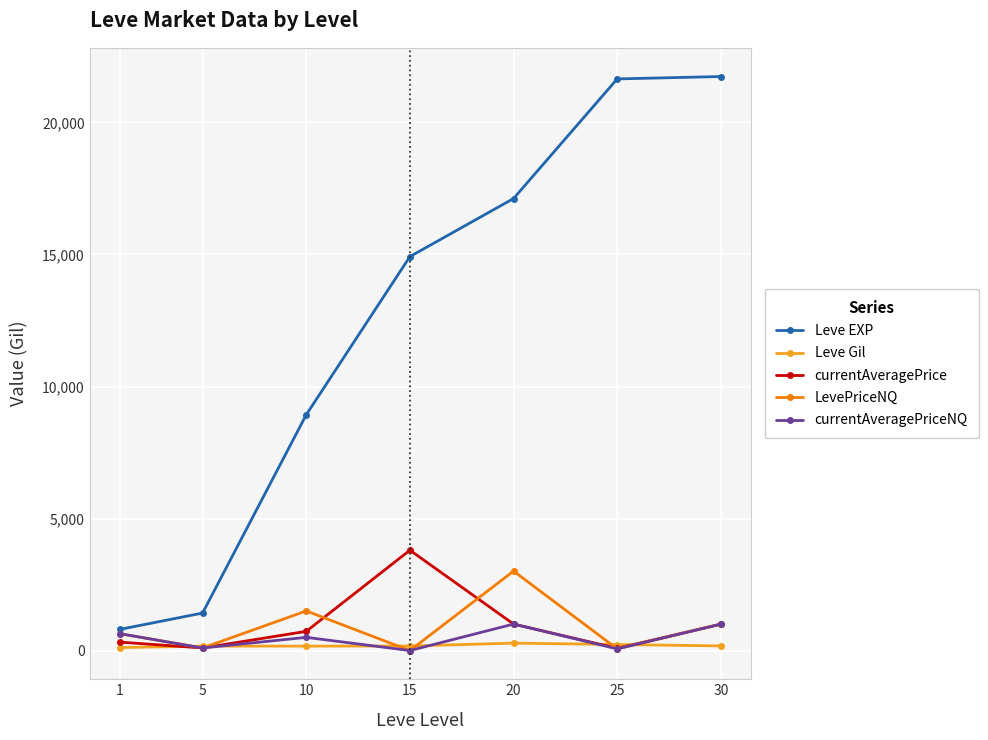

How many lines are shown in the chart?

5